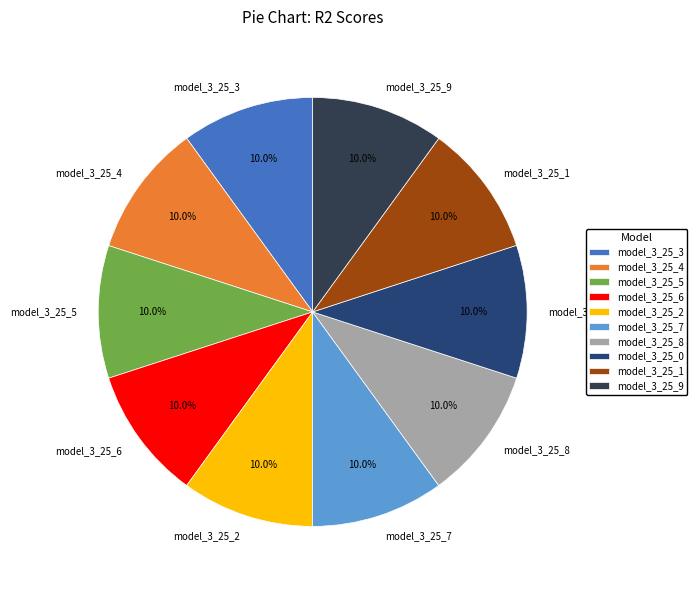

Is model_3_25_3 the majority of the pie?

No